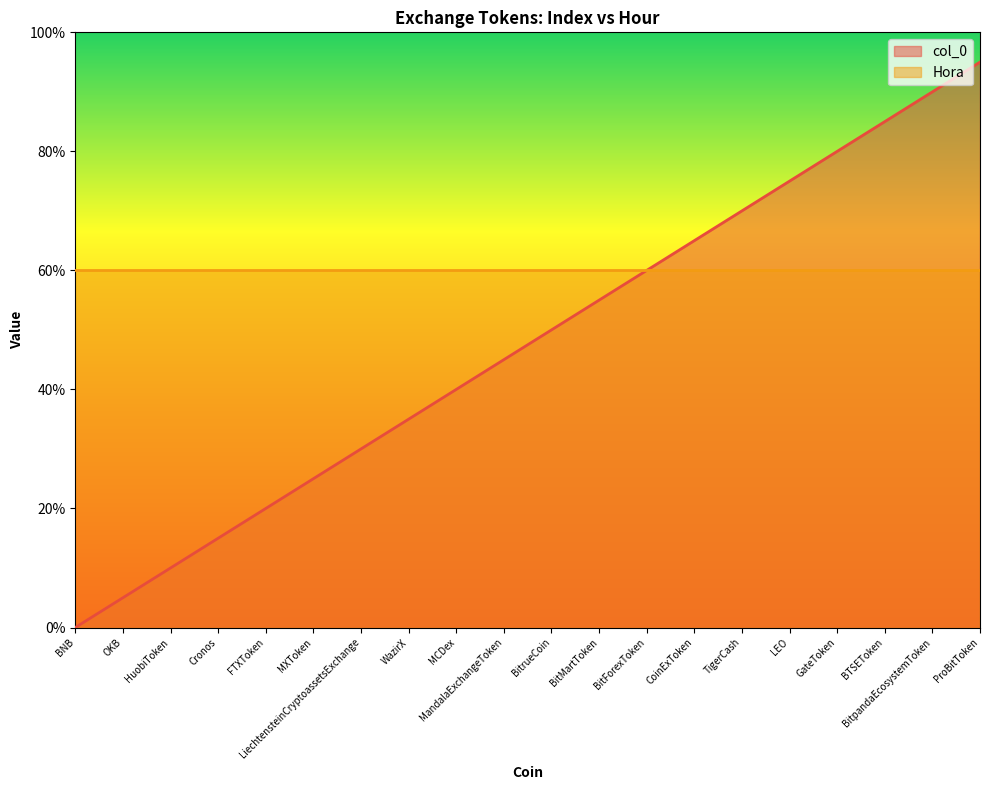

List the labels in order of value, smallest first.

BNB, OKB, HuobiToken, Cronos, FTXToken, MXToken, LiechtensteinCryptoassetsExchange, WazirX, MCDex, MandalaExchangeToken, BitrueCoin, BitMartToken, BitForexToken, CoinExToken, TigerCash, LEO, GateToken, BTSEToken, BitpandaEcosystemToken, ProBitToken